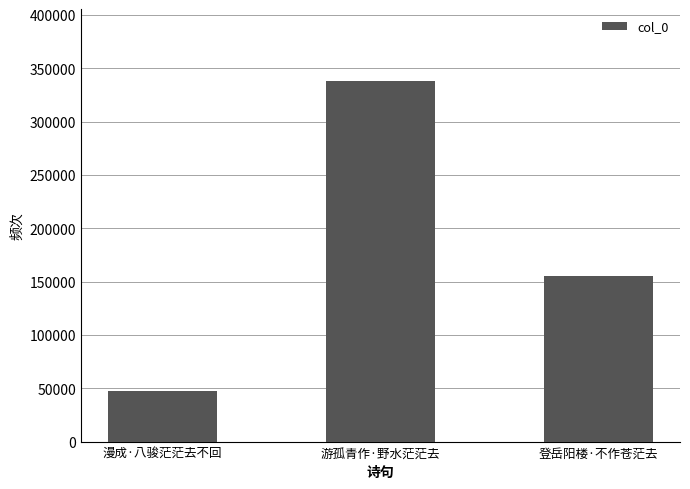

Is it true that the value at 游孤青作·野水茫茫去 is 139711?

False